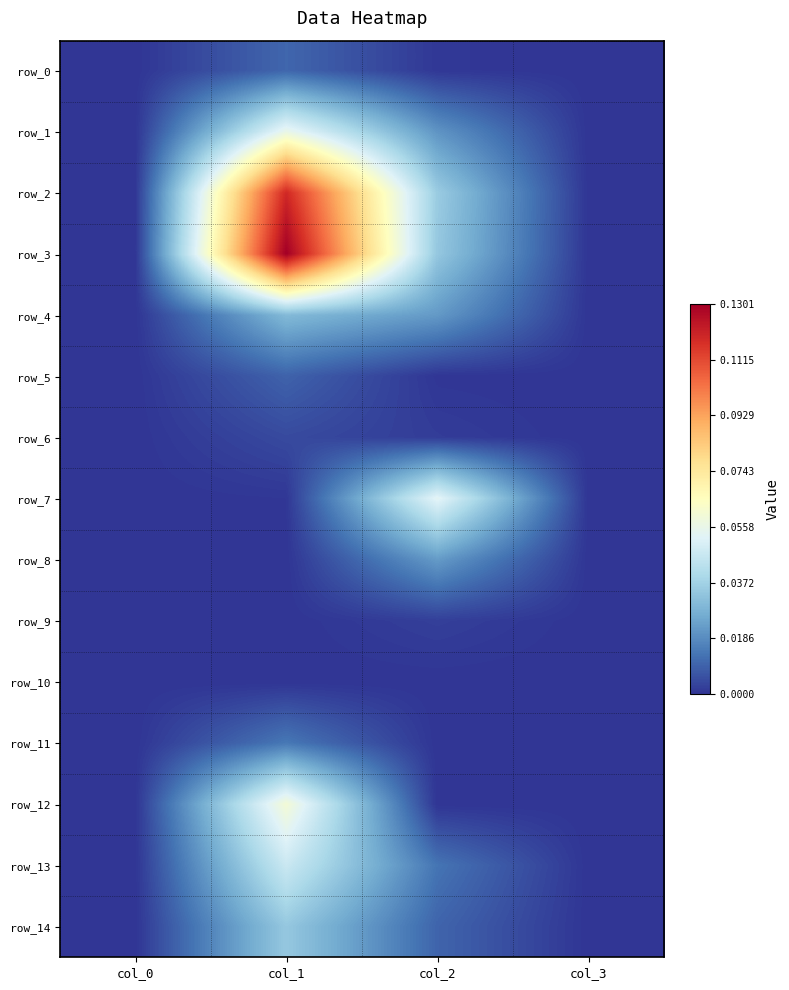

Reading right to left, list all the values displayed in this chart.

row_0: col_3=0.0	col_2=0.0	col_1=0.0	col_0=0.0
row_1: col_3=0.0	col_2=0.0	col_1=0.1	col_0=0.0
row_2: col_3=0.0	col_2=0.0	col_1=0.1	col_0=0.0
row_3: col_3=0.0	col_2=0.0	col_1=0.1	col_0=0.0
row_4: col_3=0.0	col_2=0.0	col_1=0.0	col_0=0.0
row_5: col_3=0.0	col_2=0.0	col_1=0.0	col_0=0.0
row_6: col_3=0.0	col_2=0.0	col_1=0.0	col_0=0.0
row_7: col_3=0.0	col_2=0.1	col_1=0.0	col_0=0.0
row_8: col_3=0.0	col_2=0.0	col_1=0.0	col_0=0.0
row_9: col_3=0.0	col_2=0.0	col_1=0.0	col_0=0.0
row_10: col_3=0.0	col_2=0.0	col_1=0.0	col_0=0.0
row_11: col_3=0.0	col_2=0.0	col_1=0.0	col_0=0.0
row_12: col_3=0.0	col_2=0.0	col_1=0.1	col_0=0.0
row_13: col_3=0.0	col_2=0.0	col_1=0.0	col_0=0.0
row_14: col_3=0.0	col_2=0.0	col_1=0.0	col_0=0.0